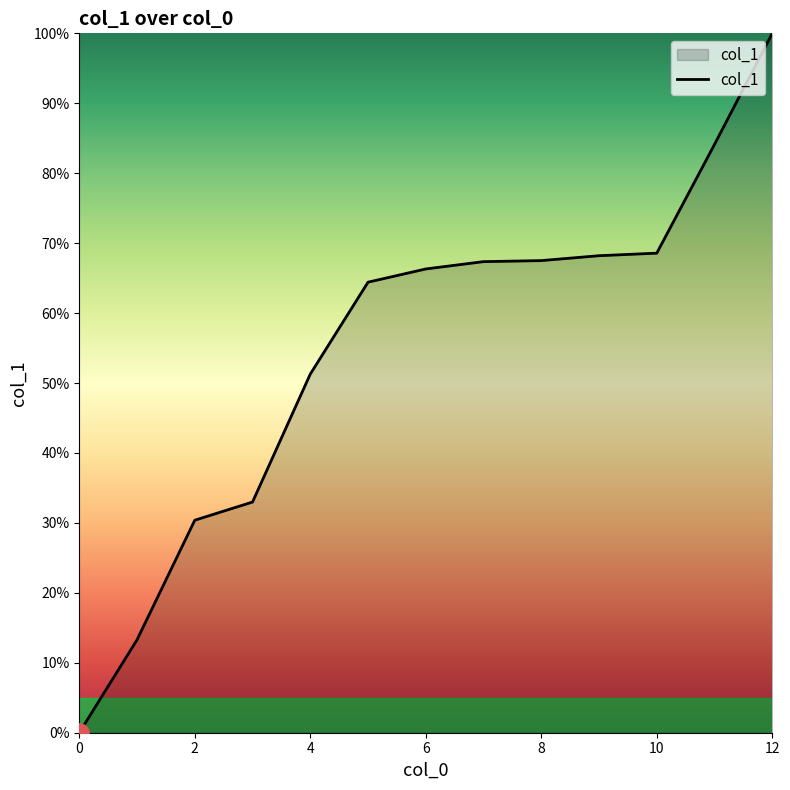

What is the greatest value displayed?

100.0